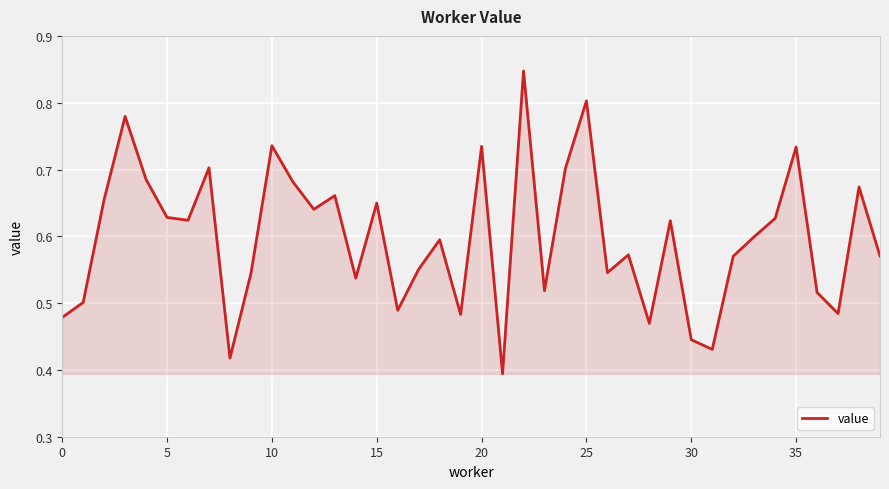

How many lines are shown in the chart?

1